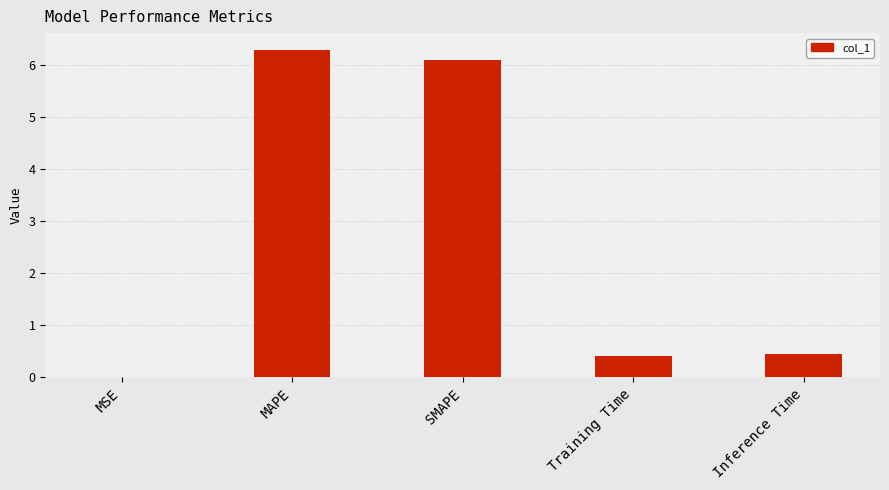

True or false: the data shows 0.0 at MSE.

True